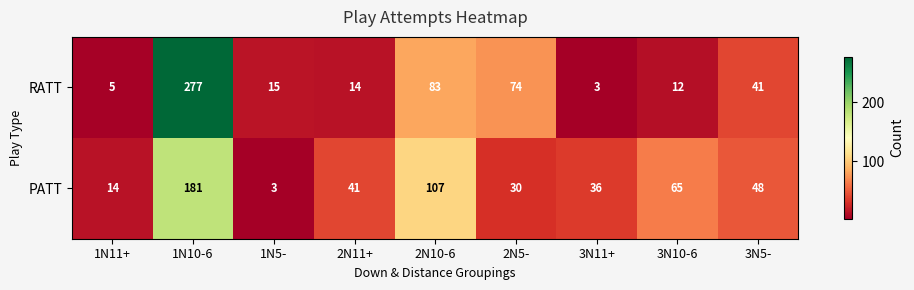

The PATT series shows 68 at 2N11+. True or false?

False